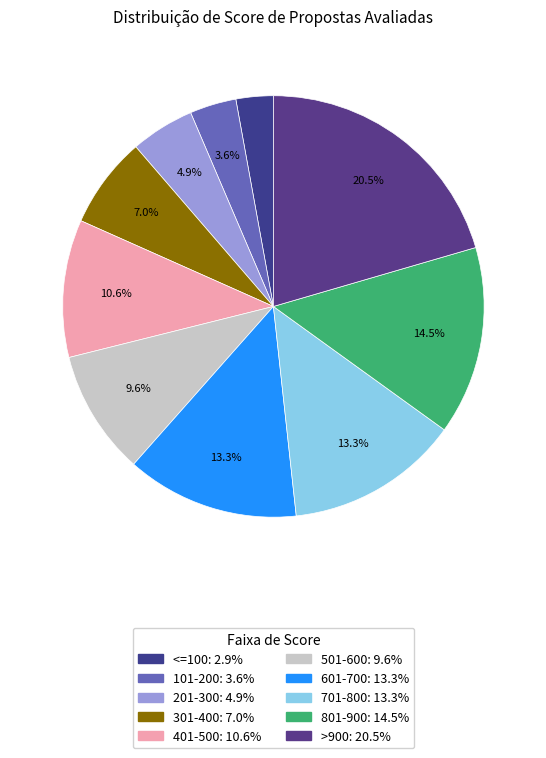

How many slices are in this pie chart?

10